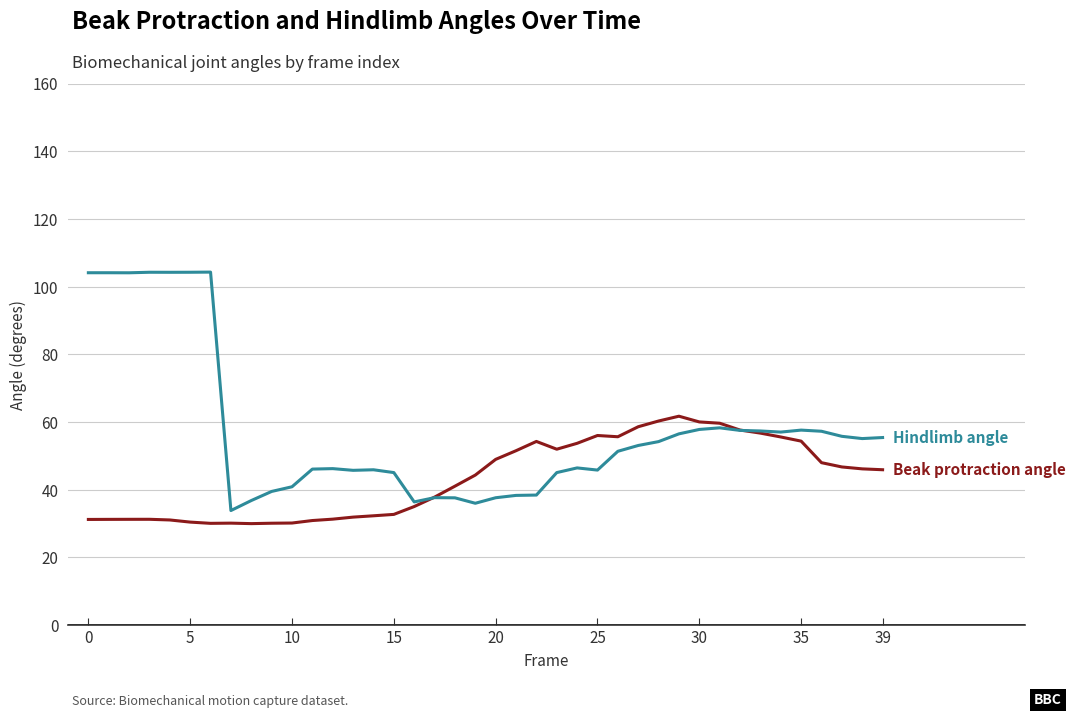

What is the maximum value shown in the chart?

104.3